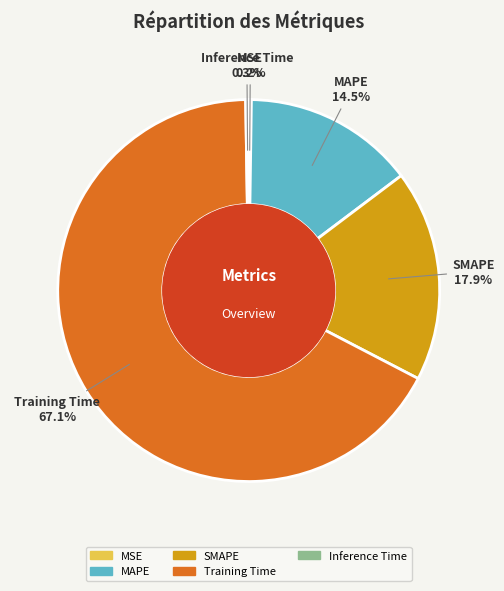

To the nearest percent, what portion does SMAPE represent?

18%